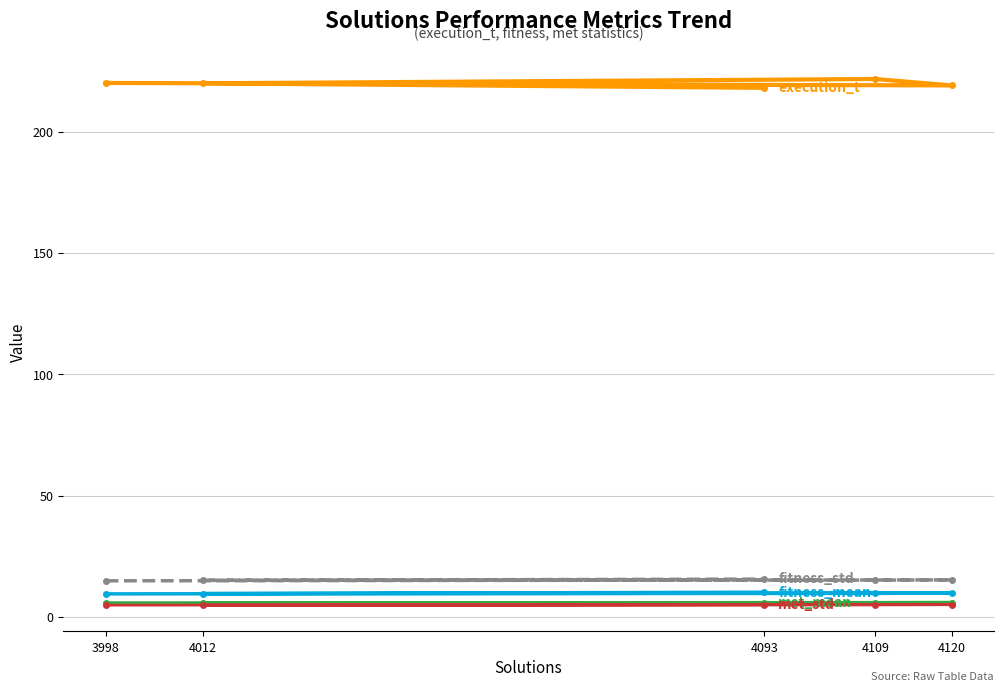

Reading right to left, what are all the values shown in this chart?

execution_t: 218.1	219.9	221.7	219.1	220.1
fitness_mean: 10.3	9.7	9.8	10.0	9.6
fitness_std: 15.7	15.2	15.3	15.4	15.0
met_mean: 6.0	5.8	6.0	6.0	5.8
met_std: 5.1	5.0	5.1	5.2	5.0